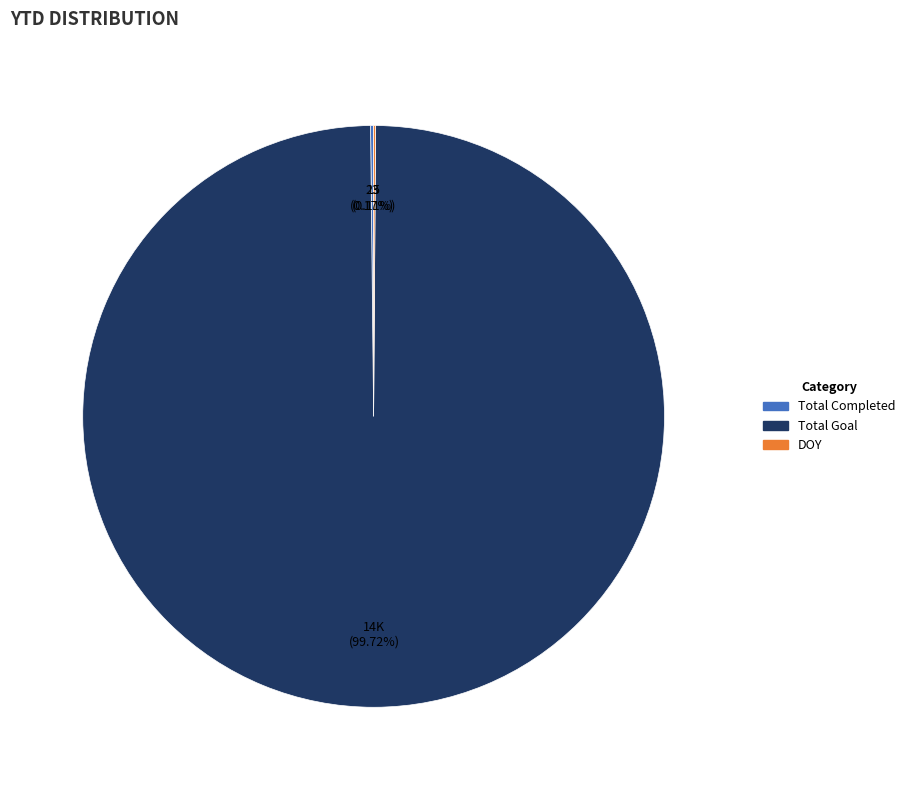

To the nearest percent, what is the difference between the largest and smallest slice percentages?

100%